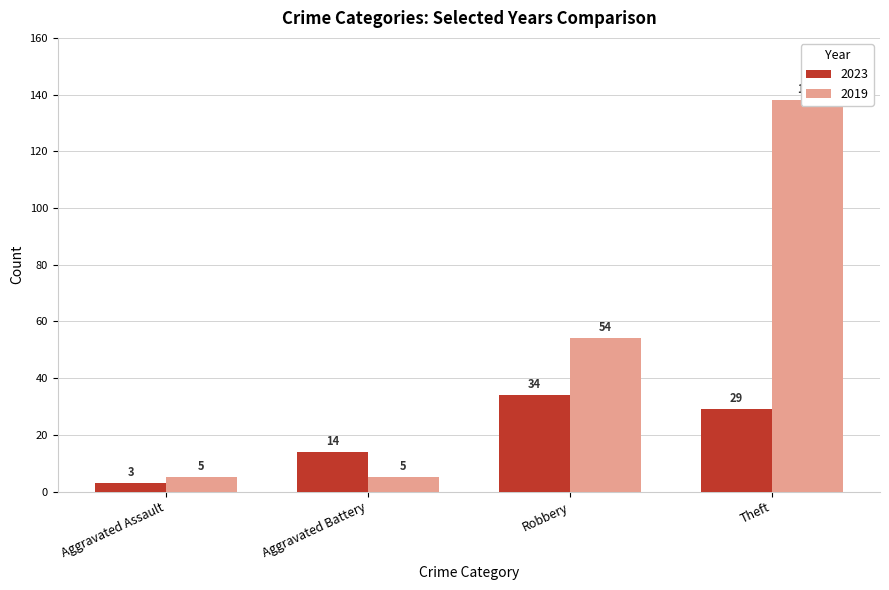

Which series has the largest range (max minus min)?

2019